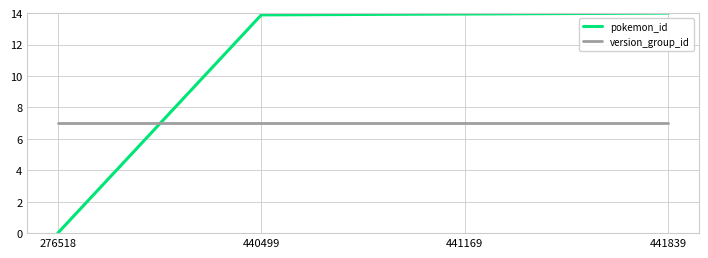

How many intersections are there between pokemon_id and version_group_id?

1